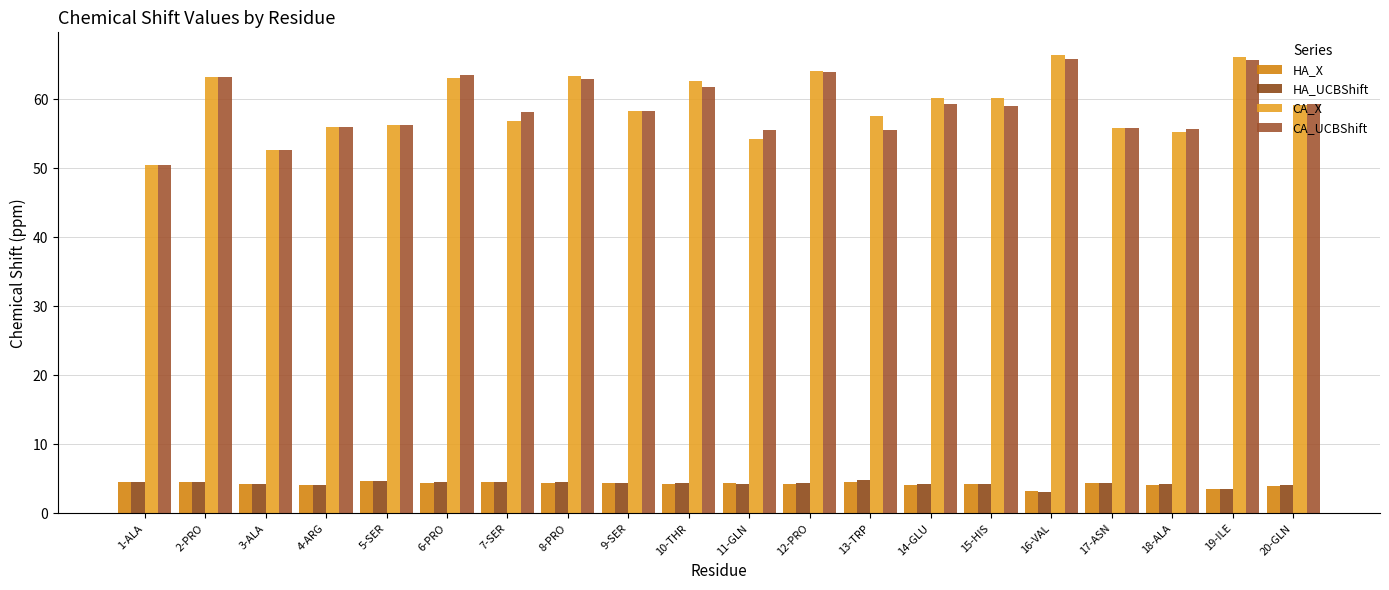

Which series has the largest range (max minus min)?

CA_X